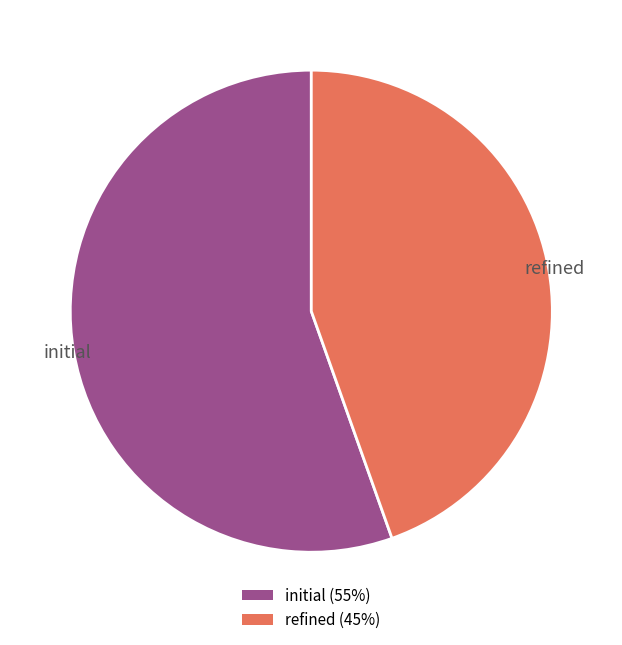

Rank the categories by value from highest to lowest.

initial, refined